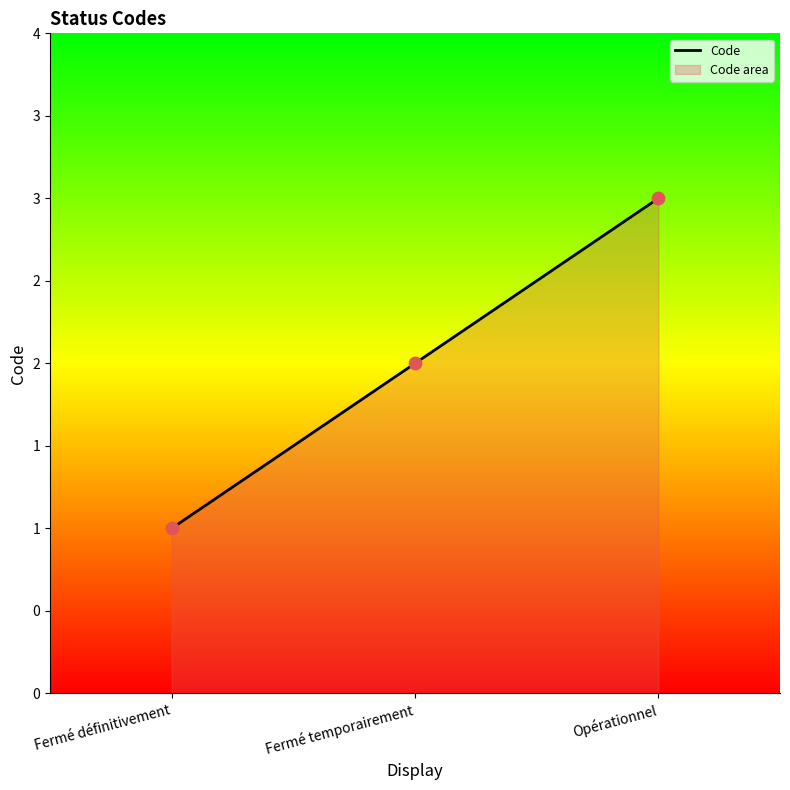

Approximately how many times larger is the value at Fermé temporairement compared to Fermé définitivement?

2.0